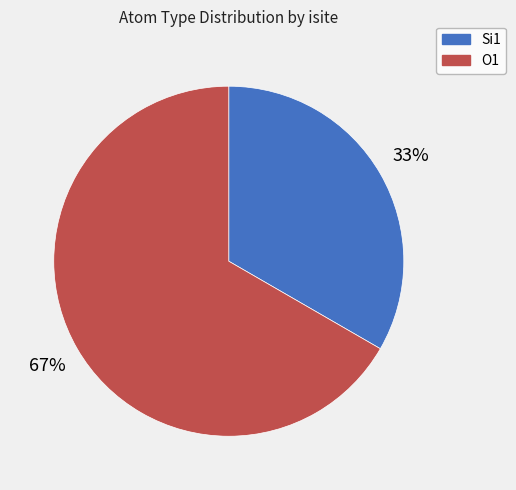

Between Si1 and O1, which is larger?

O1